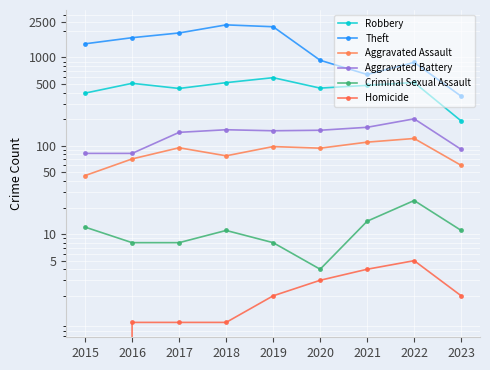

What is the total value across all series at 2023?

719